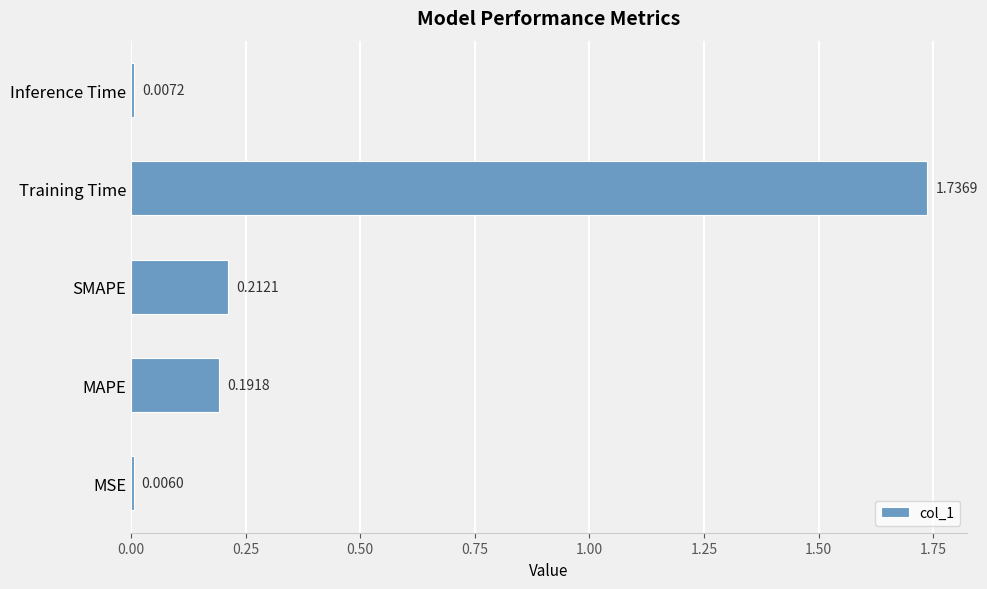

What is the average value?

0.4